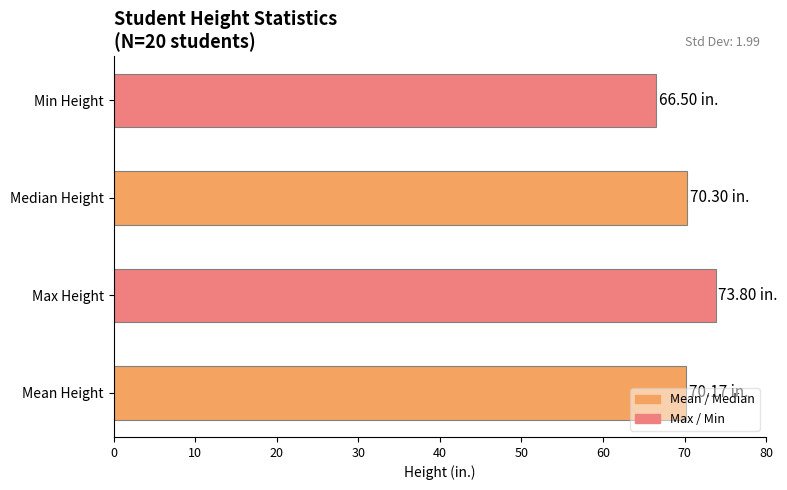

How many data points does each series have?

4